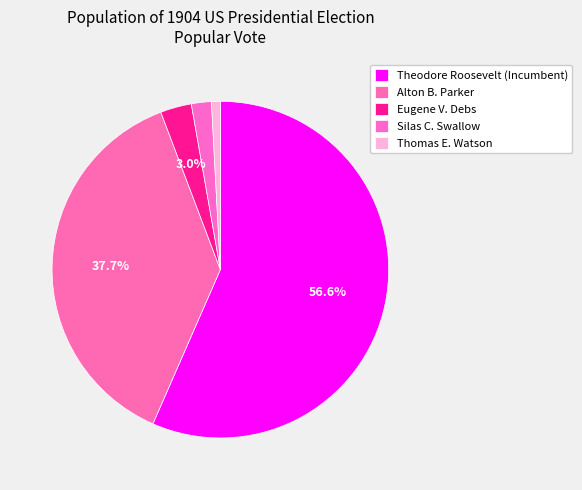

Count the number of slices in the pie.

5